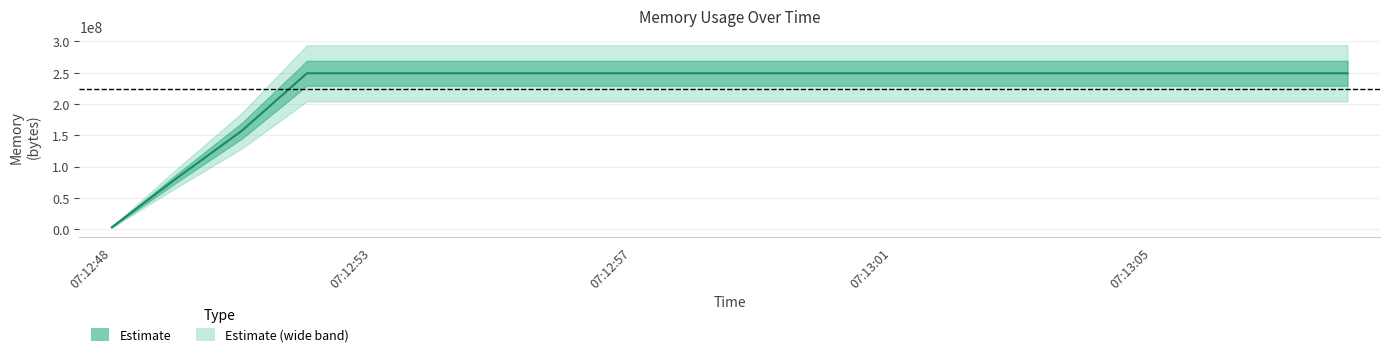

What is the change in value from 07:12:48 to 07:13:05?

+246042624